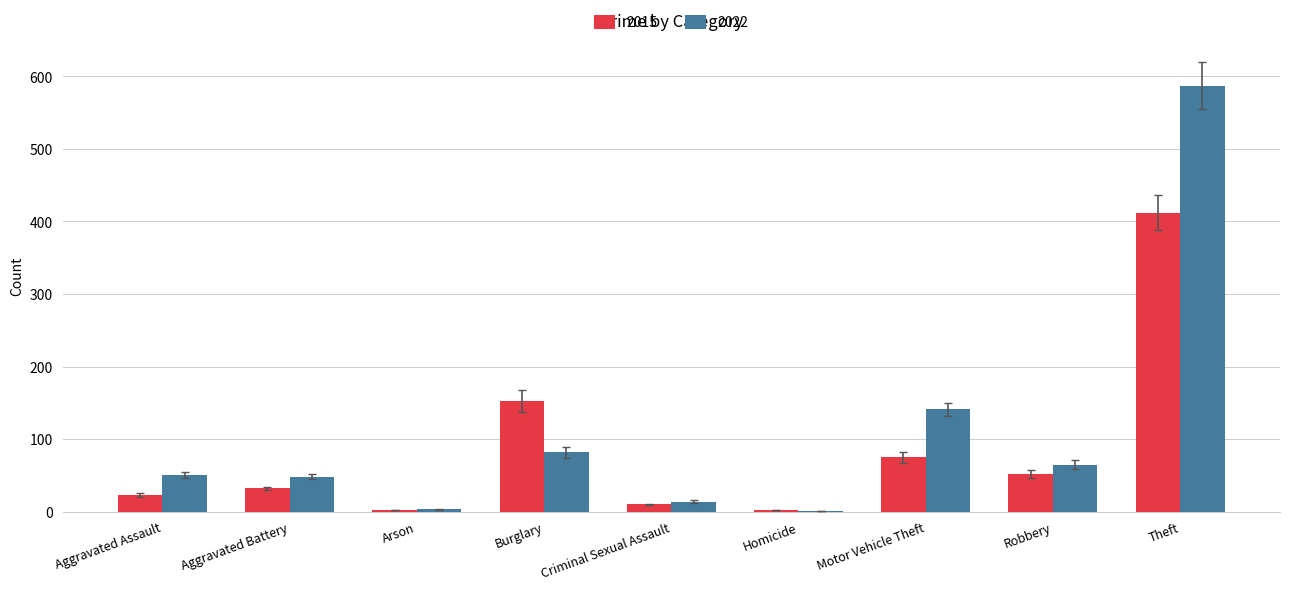

Is it true that 2015 equals 198 at Theft?

False